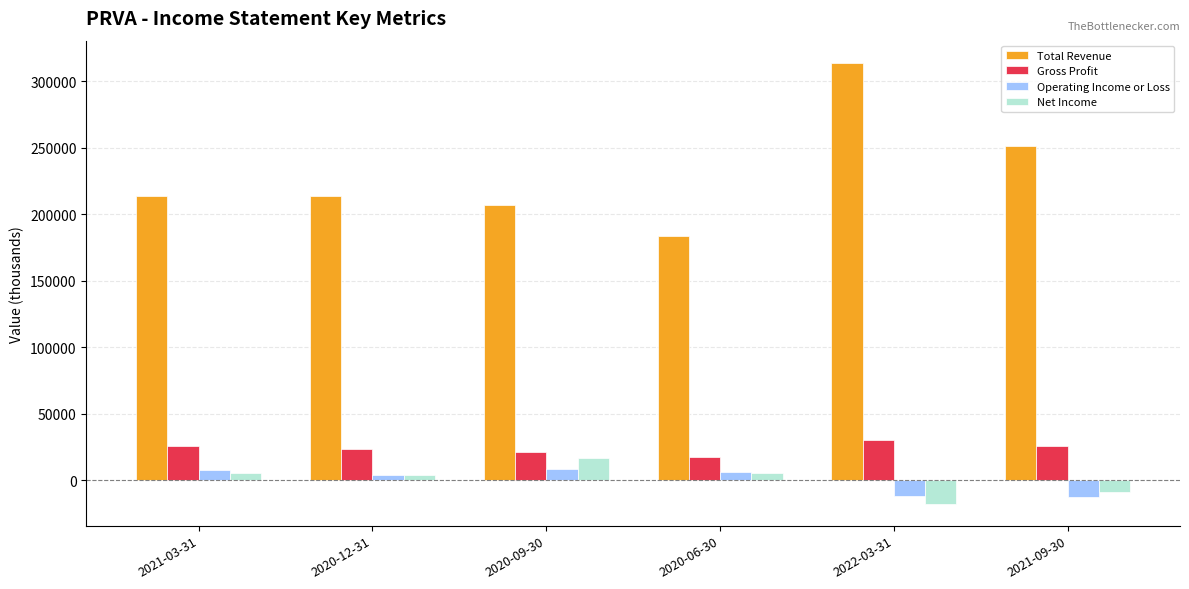

The value of Gross Profit at 2020-12-31 is 23400. True or false?

True